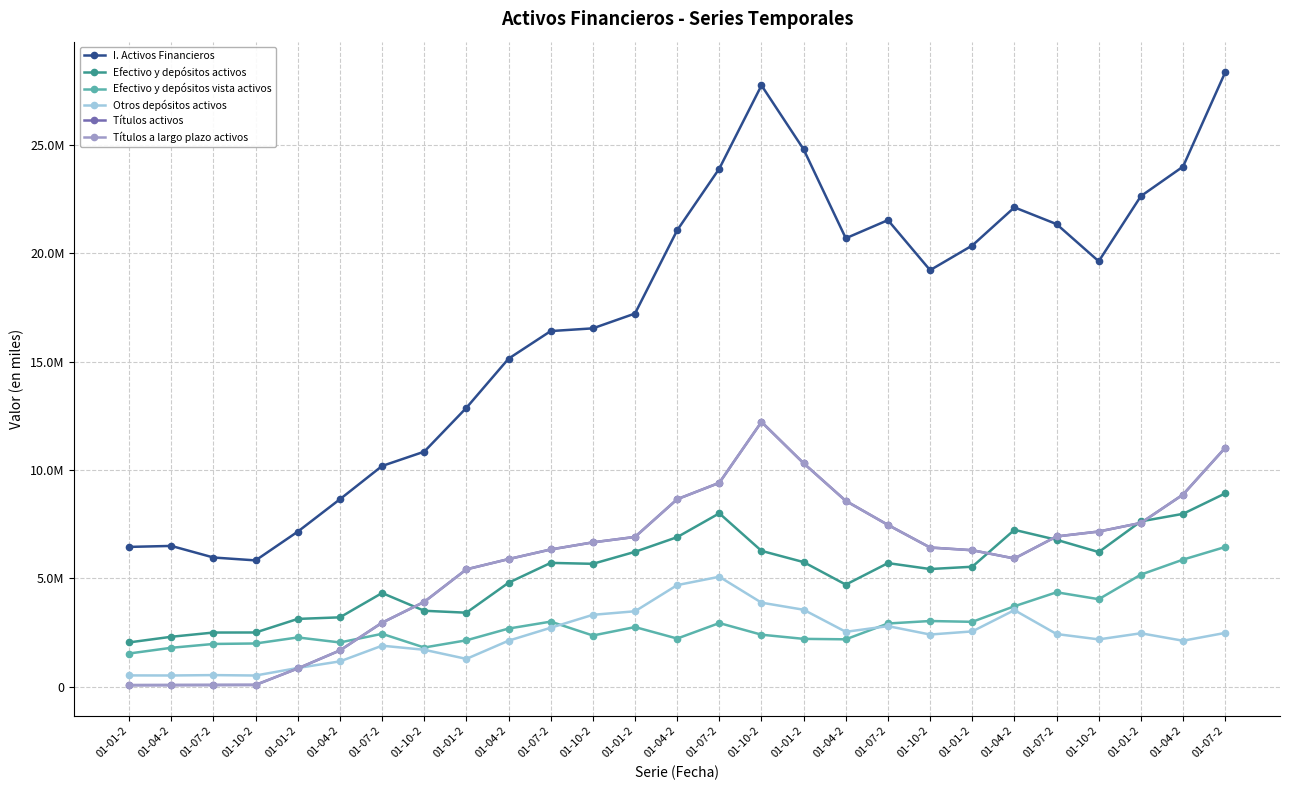

What is the label of the 8th point from the right?

01-10-2